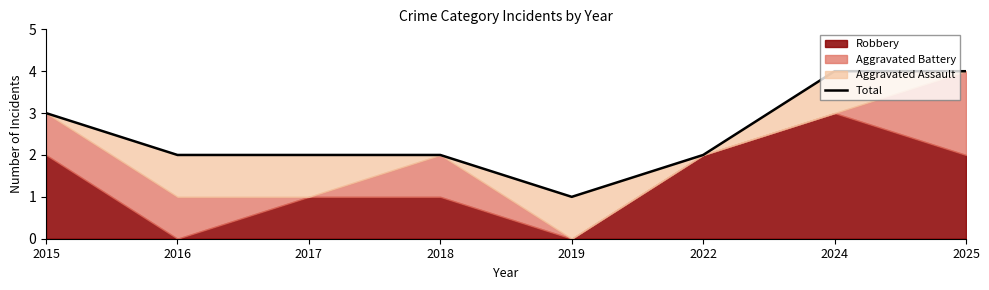

How many interior local valleys (lower than both neighbors) does the data have?

1